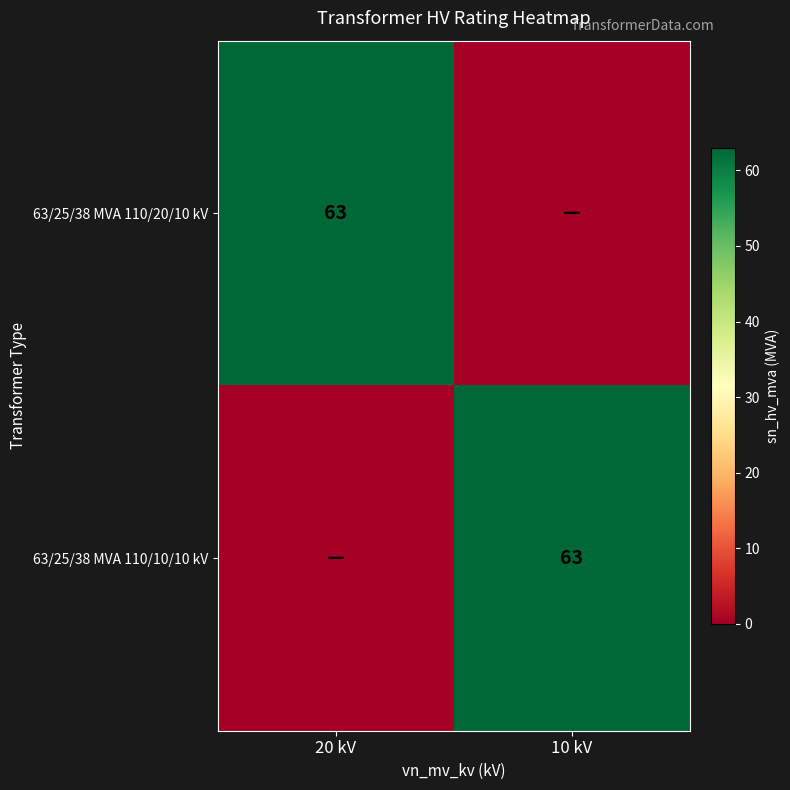

How many distinct data groups are displayed?

2